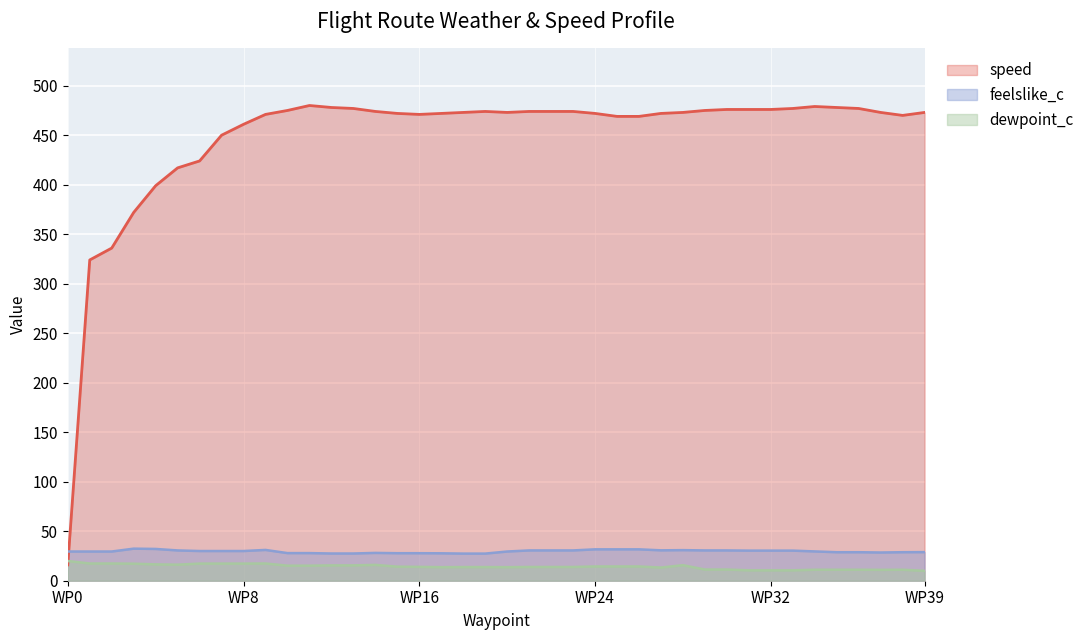

Rank the series by their maximum value, from lowest to highest.

dewpoint_c, feelslike_c, speed